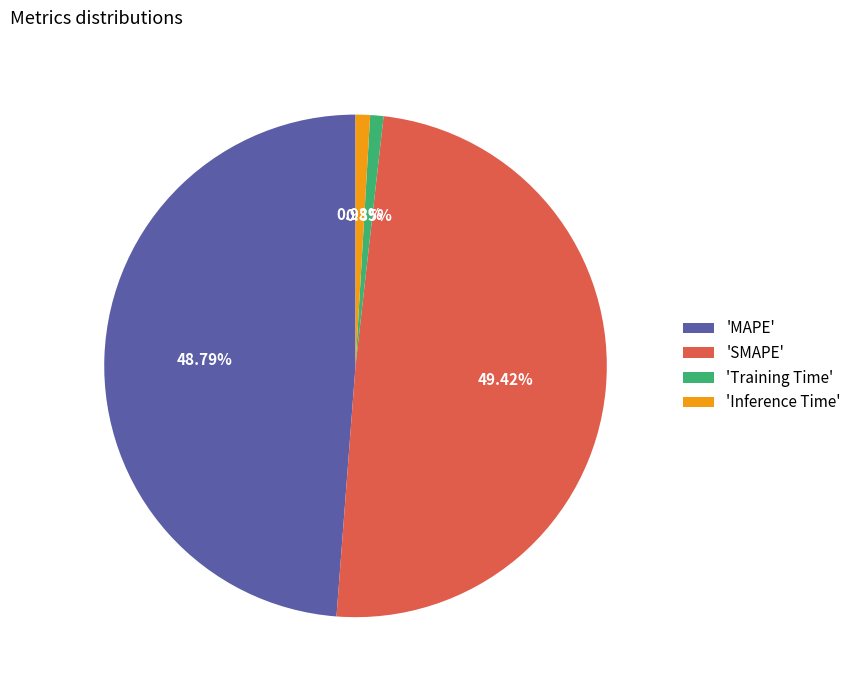

What is the largest slice in the pie chart?

'SMAPE'